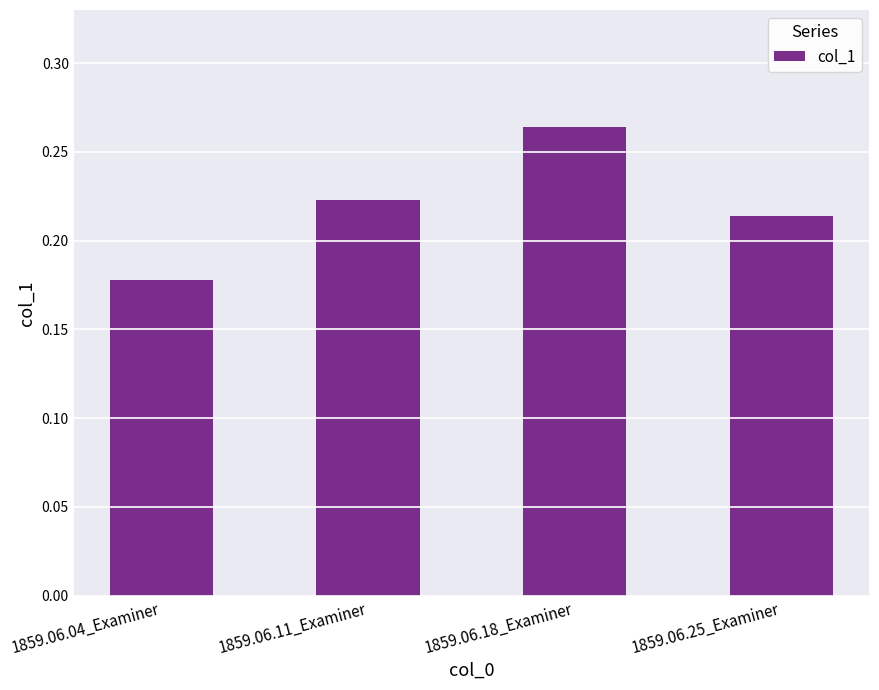

Between 1859.06.25_Examiner and 1859.06.04_Examiner, which is larger?

1859.06.25_Examiner